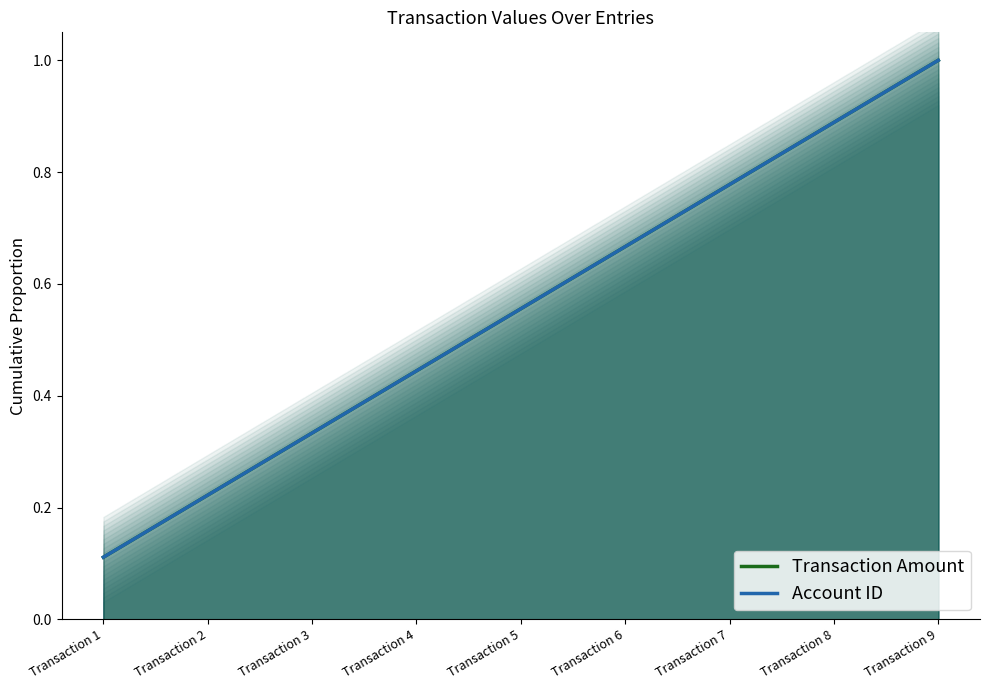

Is the value of Transaction Amount at Transaction 7 greater than the value of Account ID at Transaction 2?

Yes